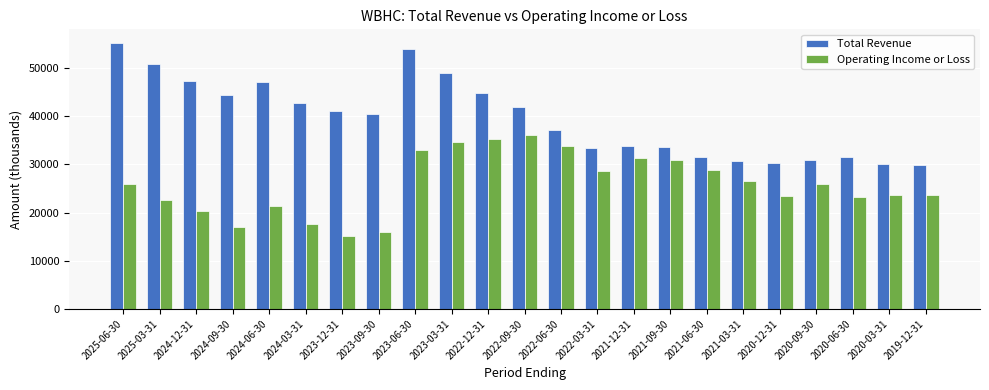

What is the highest value of the Operating Income or Loss series?

36100